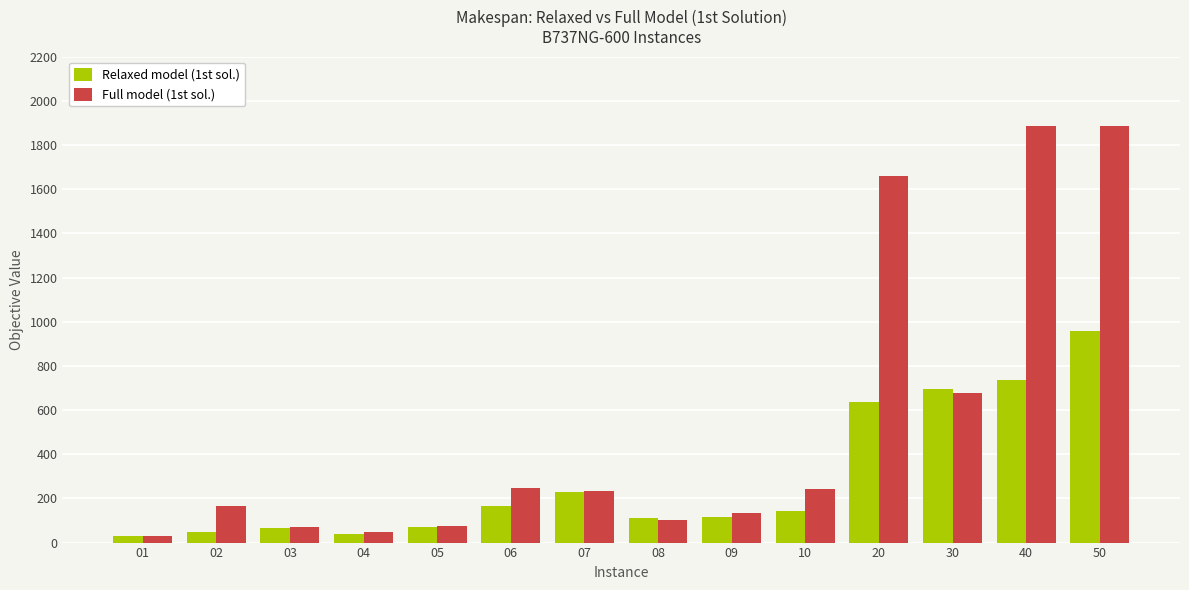

Which series has the largest total across all categories?

Full model (1st sol.)